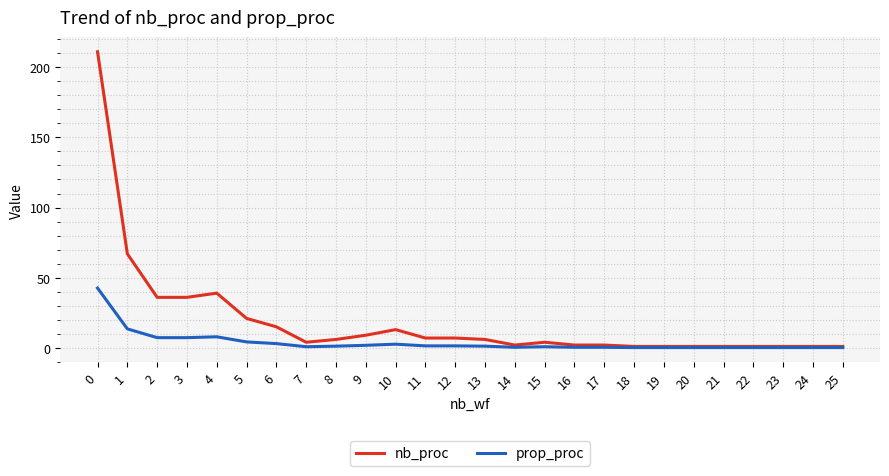

Where is the first local maximum for nb_proc?

4